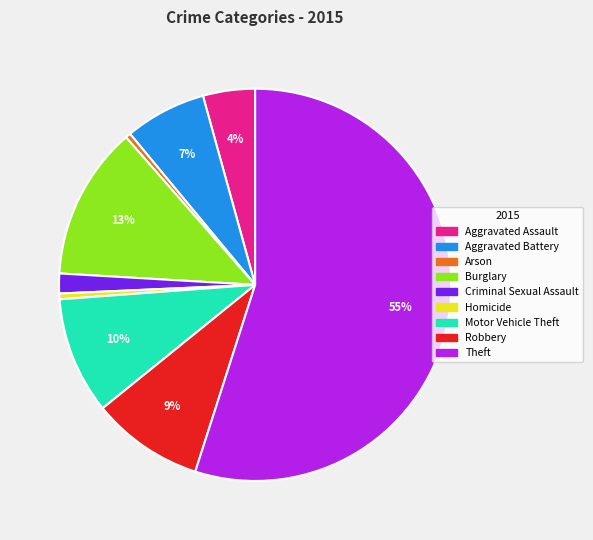

Combined, do Motor Vehicle Theft and Aggravated Battery account for over 50%?

No